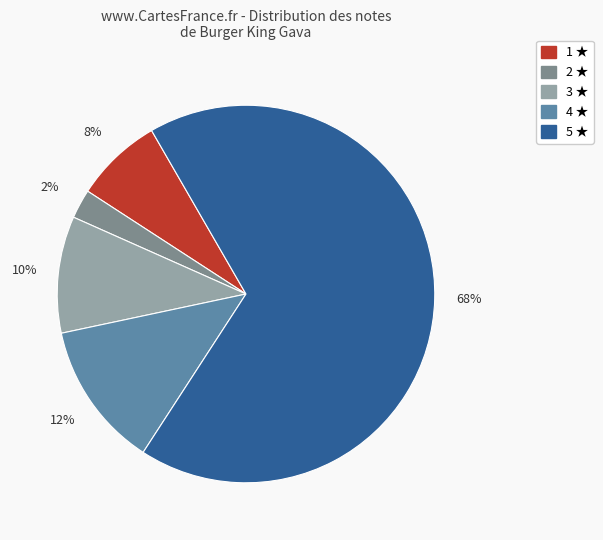

Which category has the smallest portion of the pie?

2